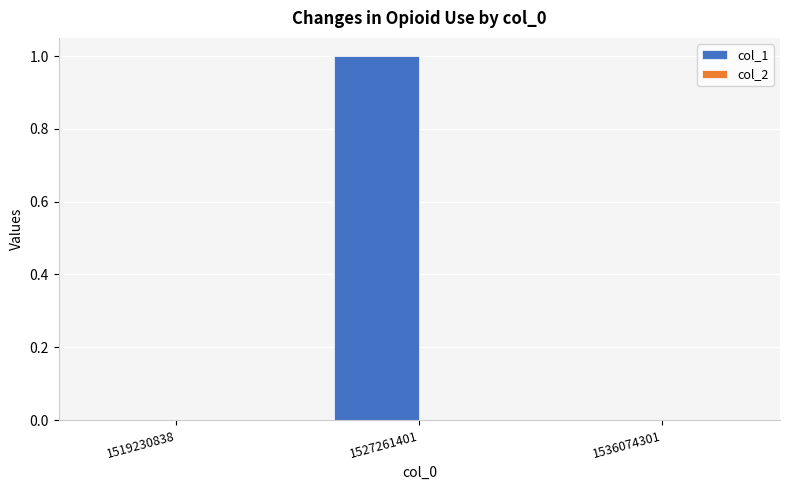

What is the change in value from 1519230838 to 1527261401?

+1